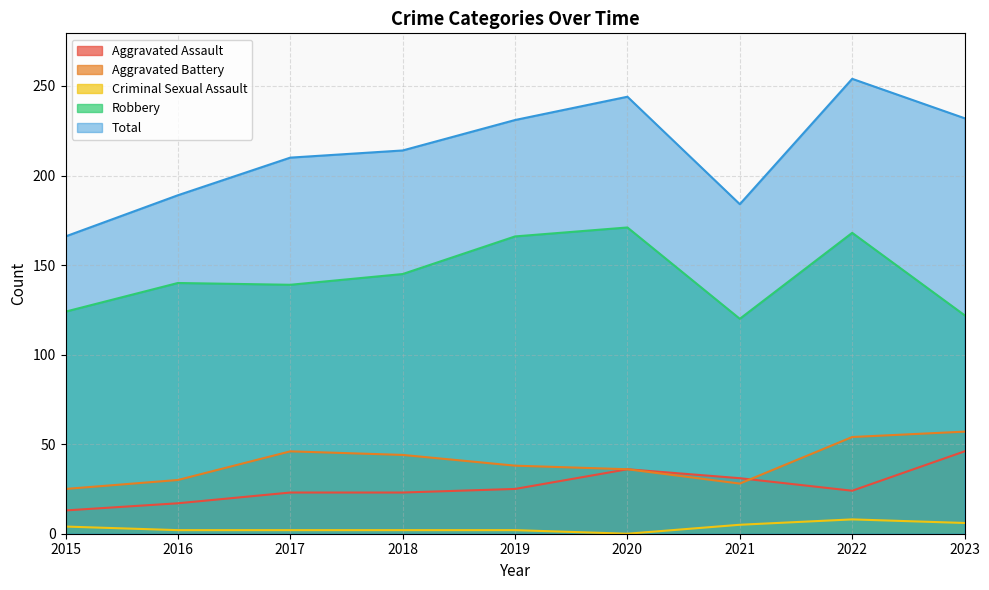

Where is the first local maximum for Robbery?

2016